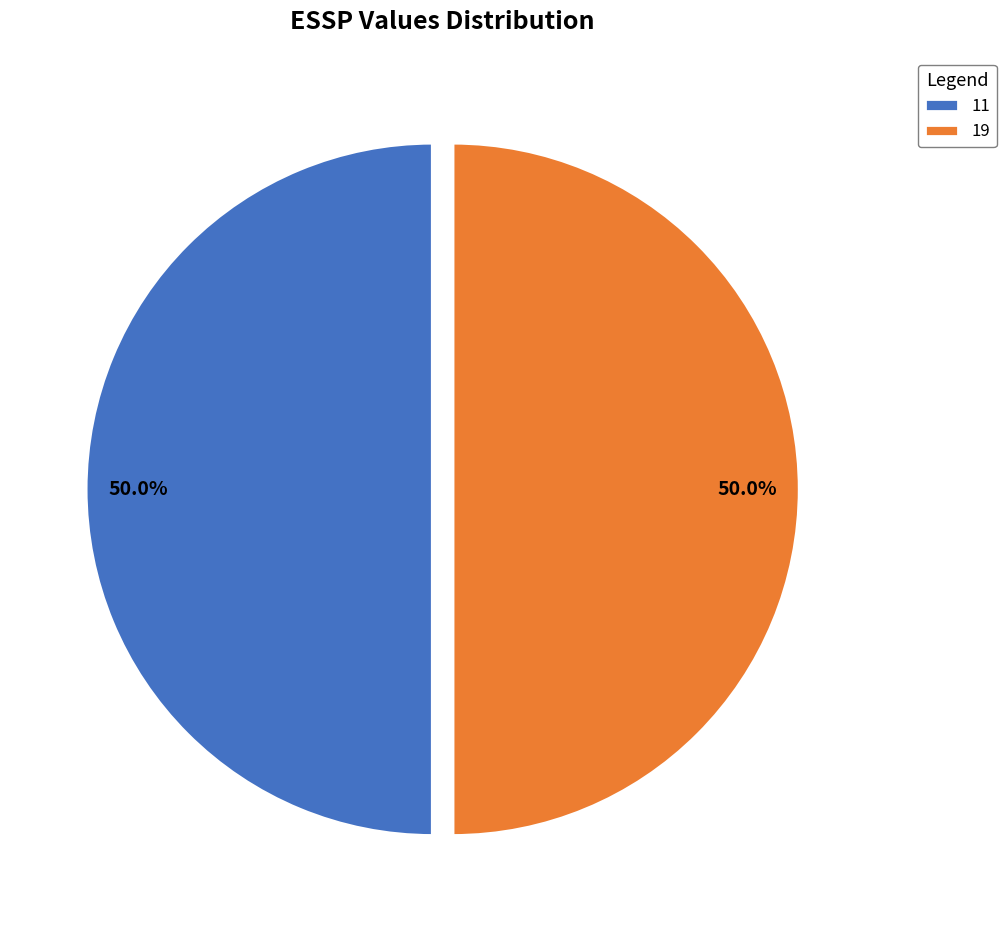

True or false: 11 accounts for 40% of the total.

False